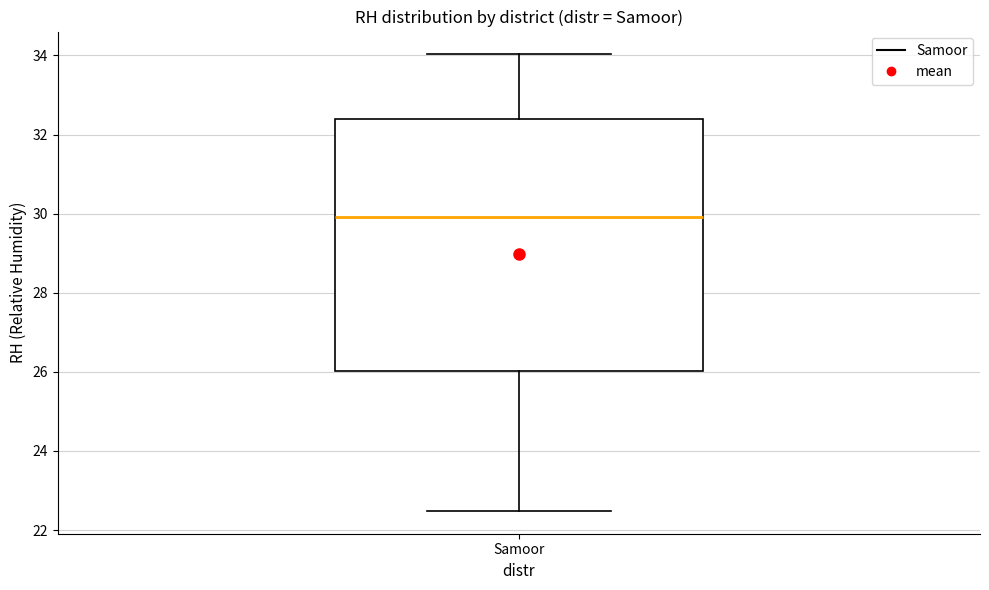

Where does the lower whisker of the box for Samoor end on the y-axis? The values are not printed on the chart, so give them approximately, as read against the axis.

22.4